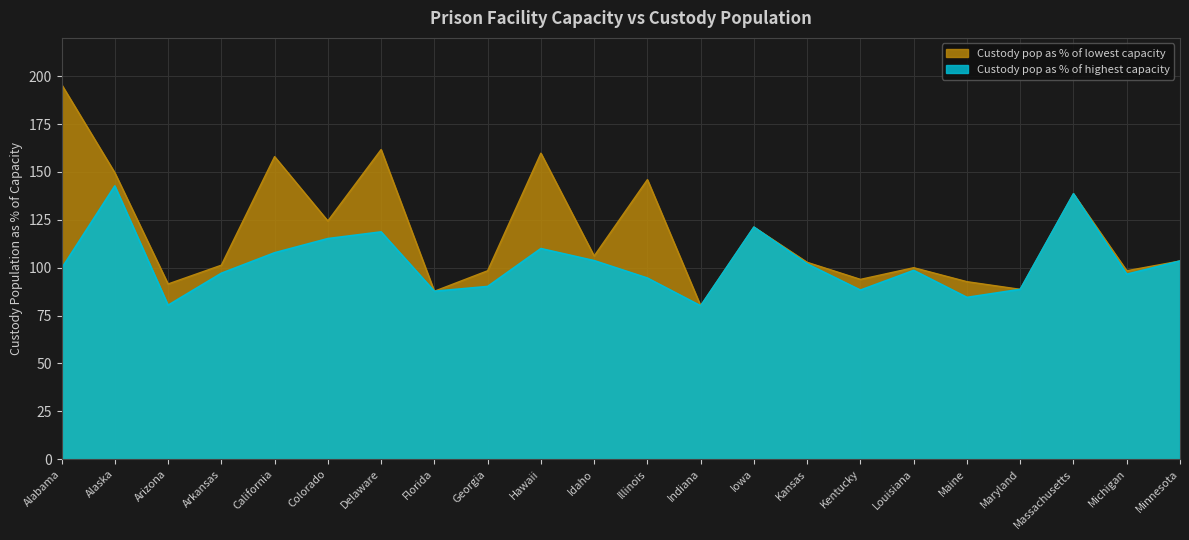

What is the label of the 12th point from the left?

Illinois